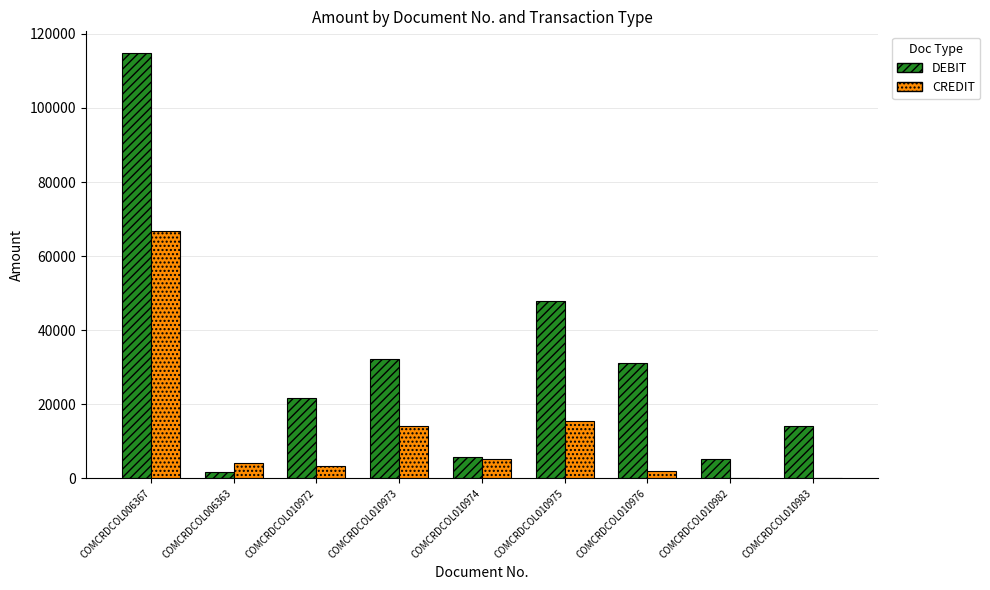

Which series changed the most between COMCRDCOL010973 and COMCRDCOL010975?

DEBIT